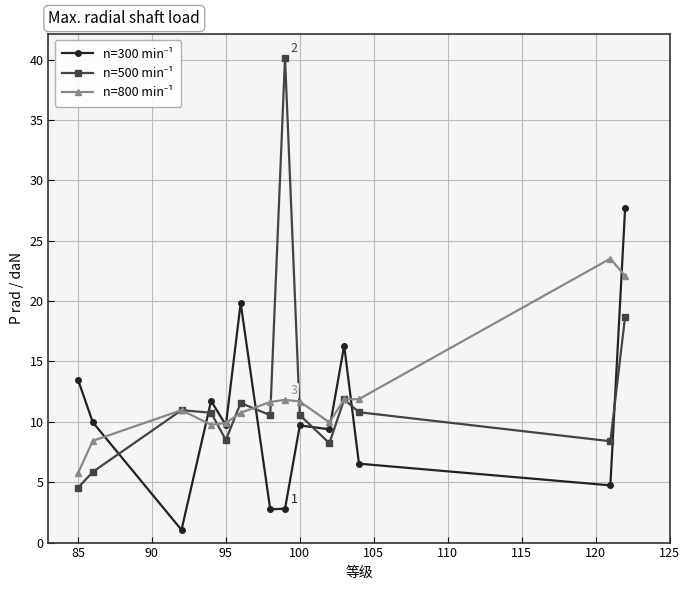

What is the maximum value shown in the chart?

40.2